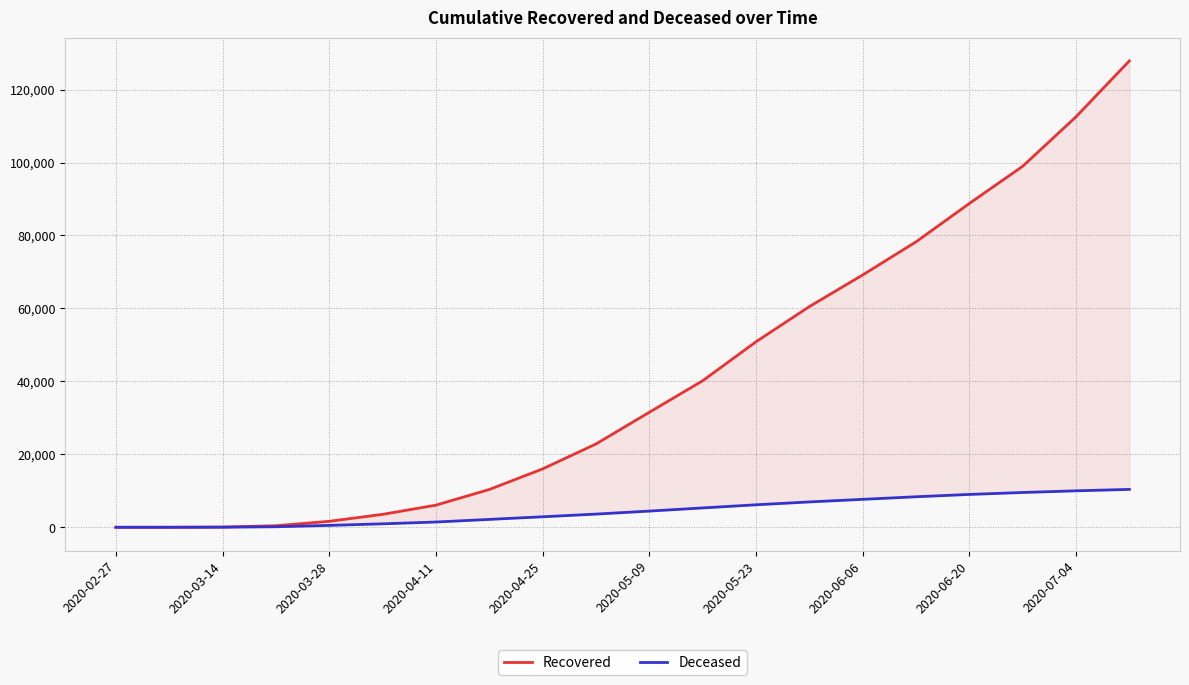

How many lines are shown in the chart?

2